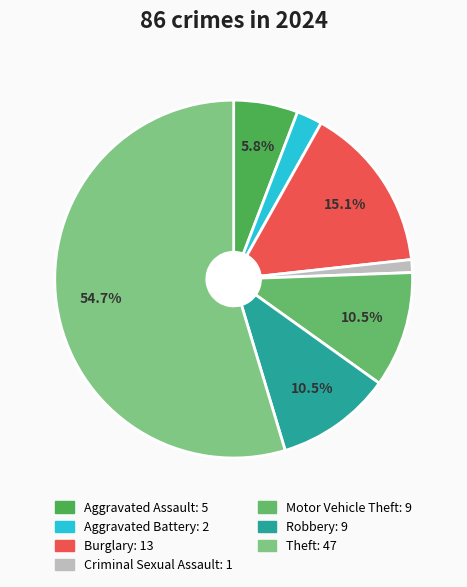

Count the number of slices in the pie.

7